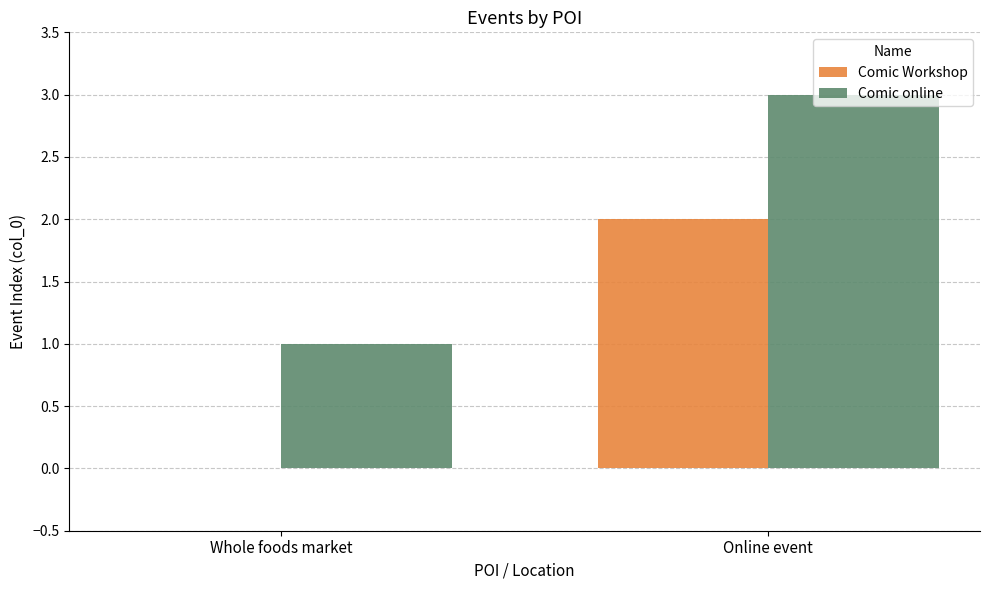

What is the sum of all Comic online values?

4